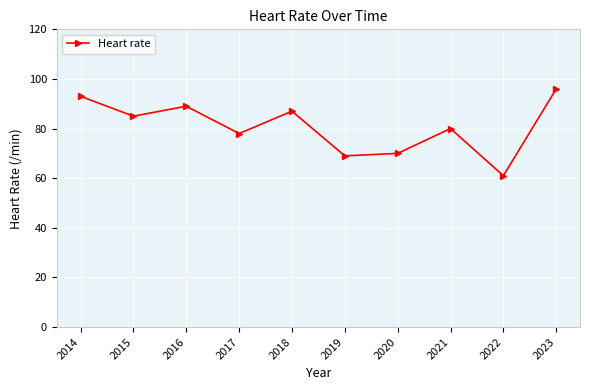

What is the maximum value shown in the chart?

96